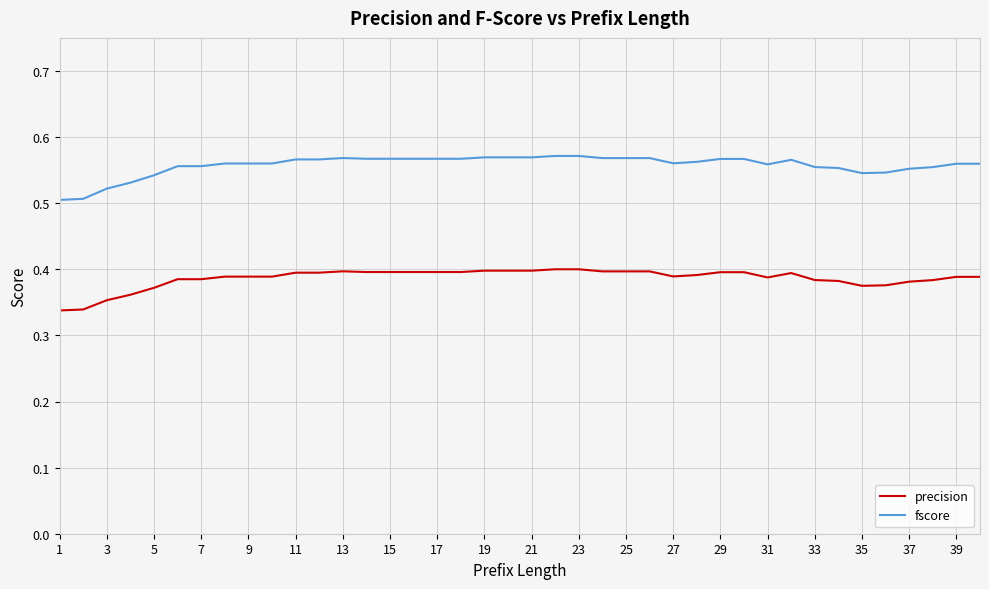

List the series in order of their peak value, highest first.

fscore, precision